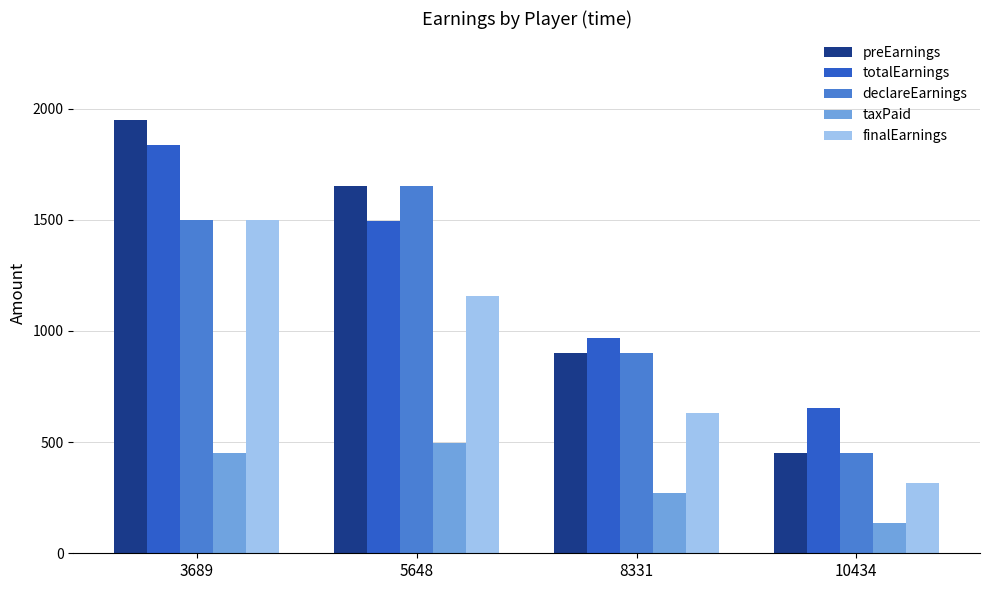

The finalEarnings series shows 942.3 at 3689. True or false?

False